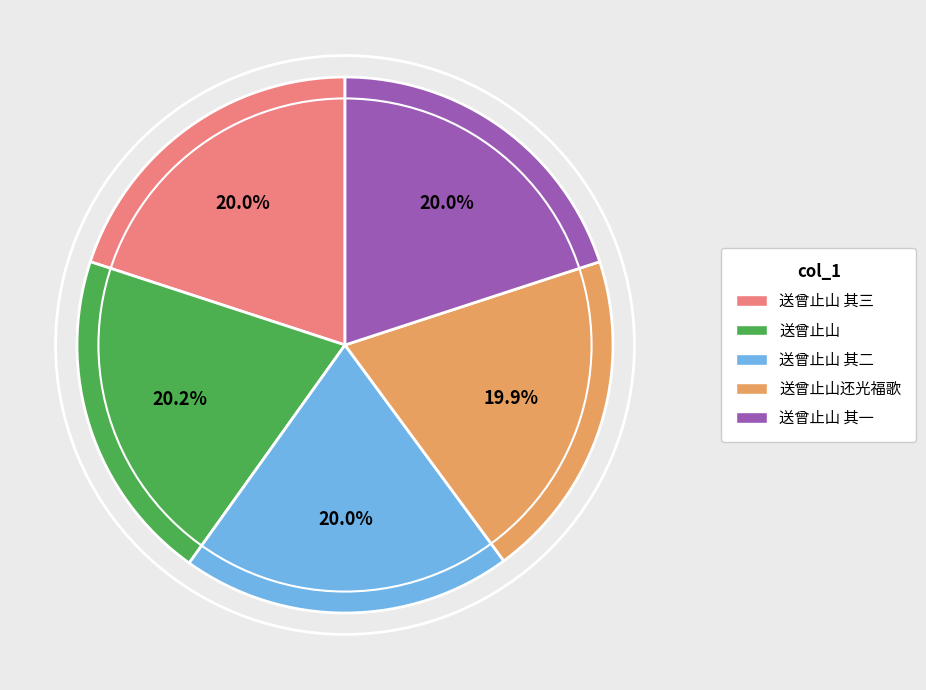

What percentage is the 送曾止山 其二 slice, to the nearest percent?

20%